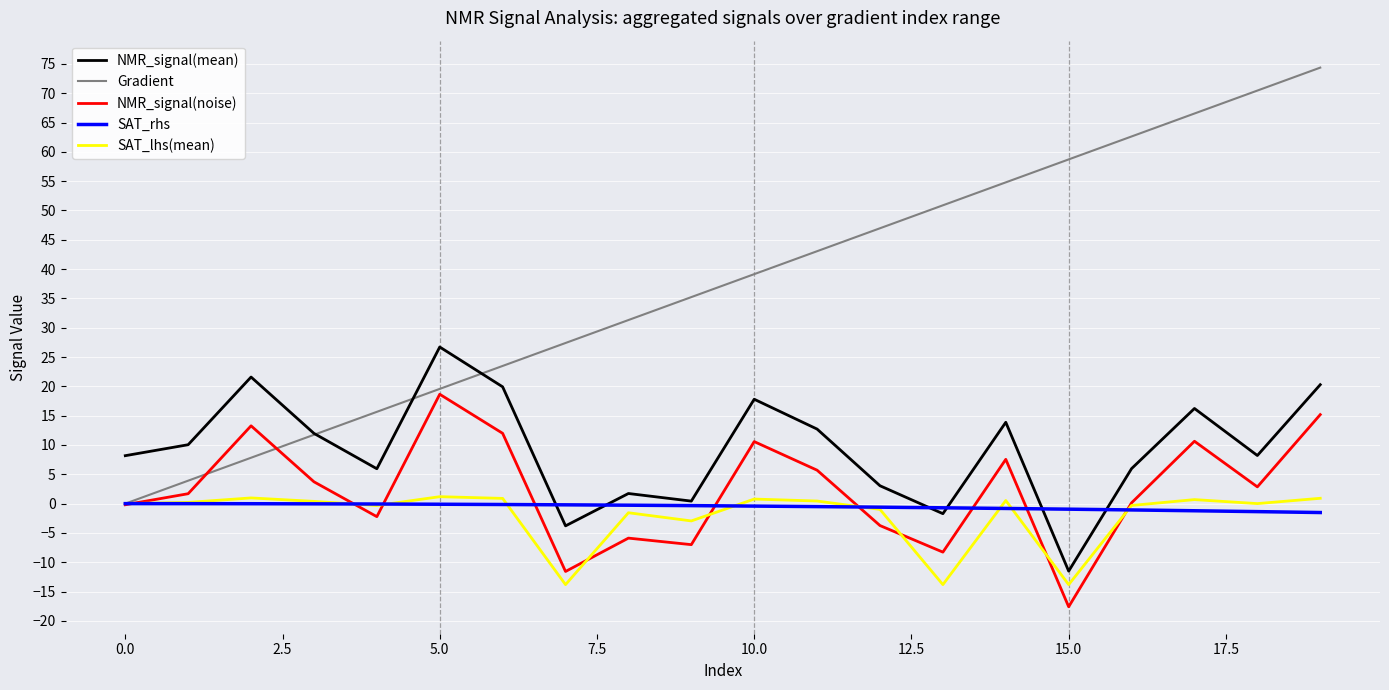

What is the smallest value displayed?

-17.6